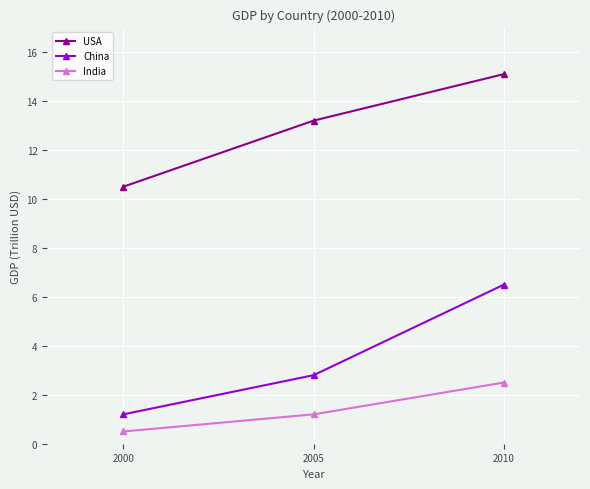

Reading left to right, list all the values displayed in this chart.

USA: 10.5	13.2	15.1
China: 1.2	2.8	6.5
India: 0.5	1.2	2.5